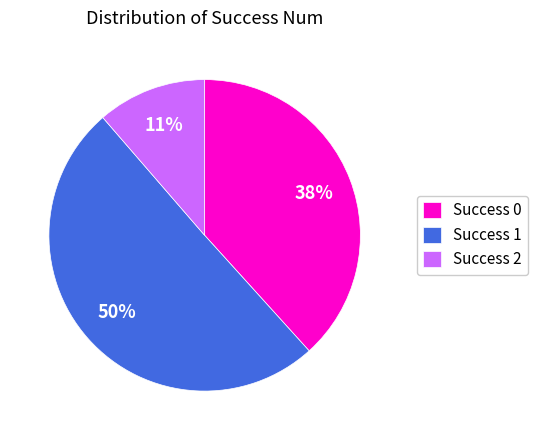

To the nearest percent, what is the difference between the largest and smallest slice percentages?

39%